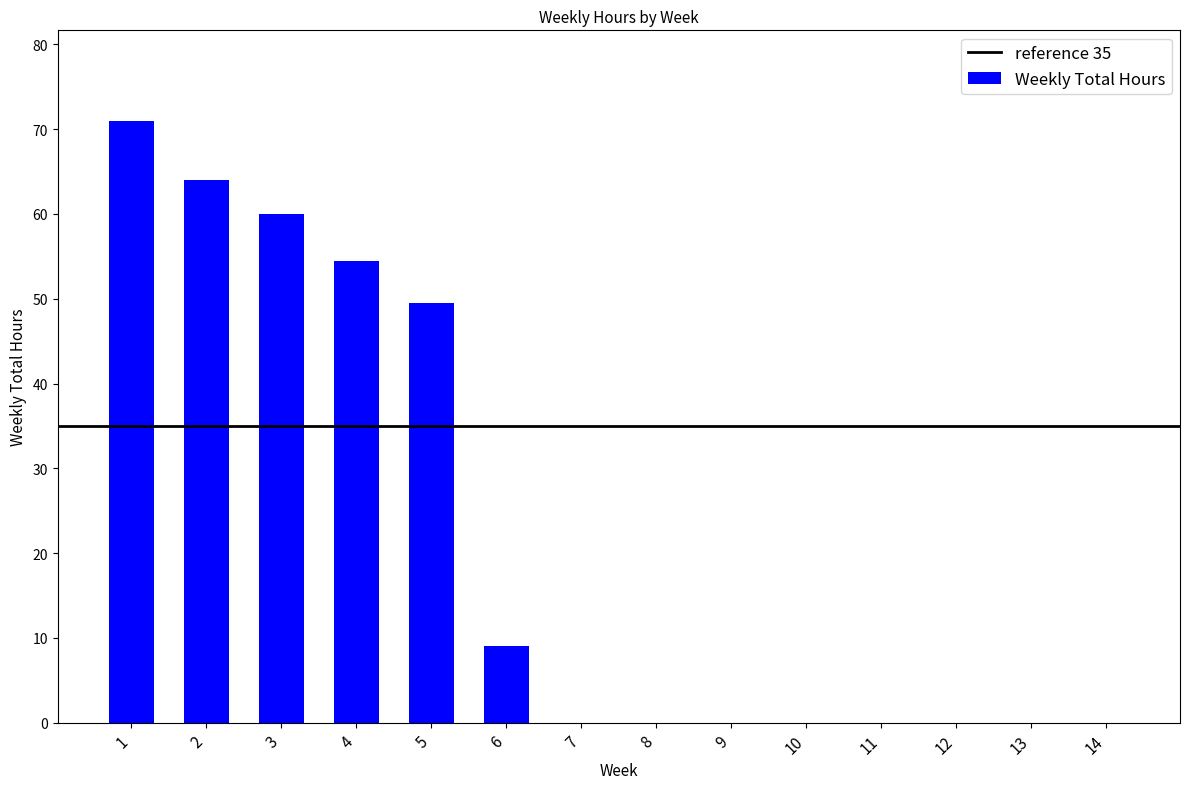

Are the bars horizontal?

No